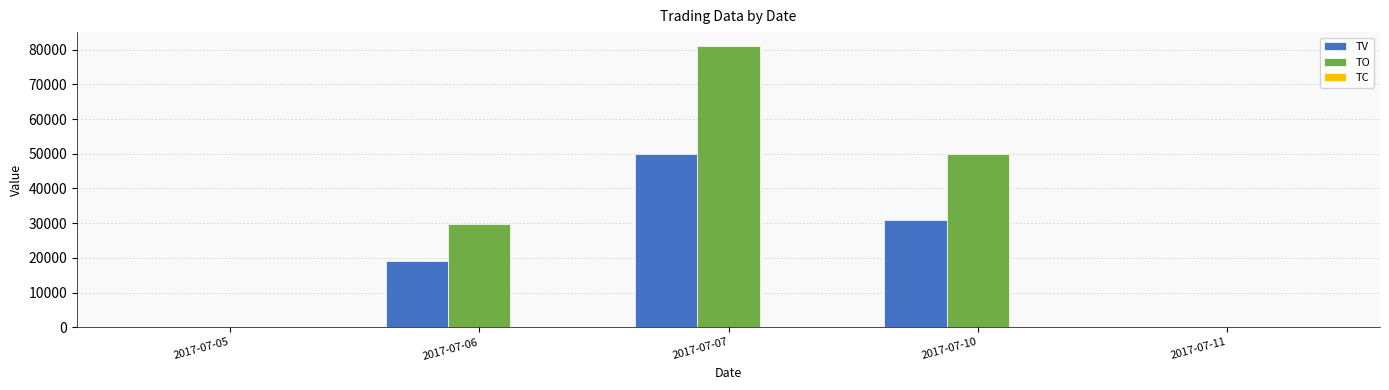

What is the highest value of the TV series?

50000